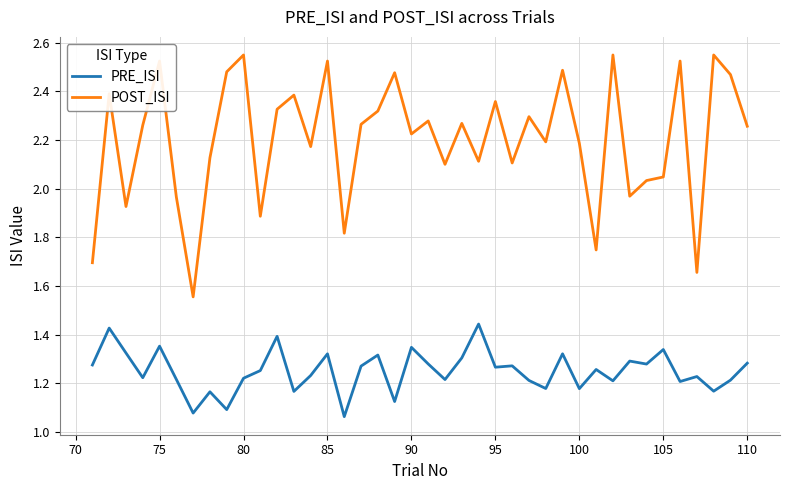

Which series has the largest range (max minus min)?

POST_ISI